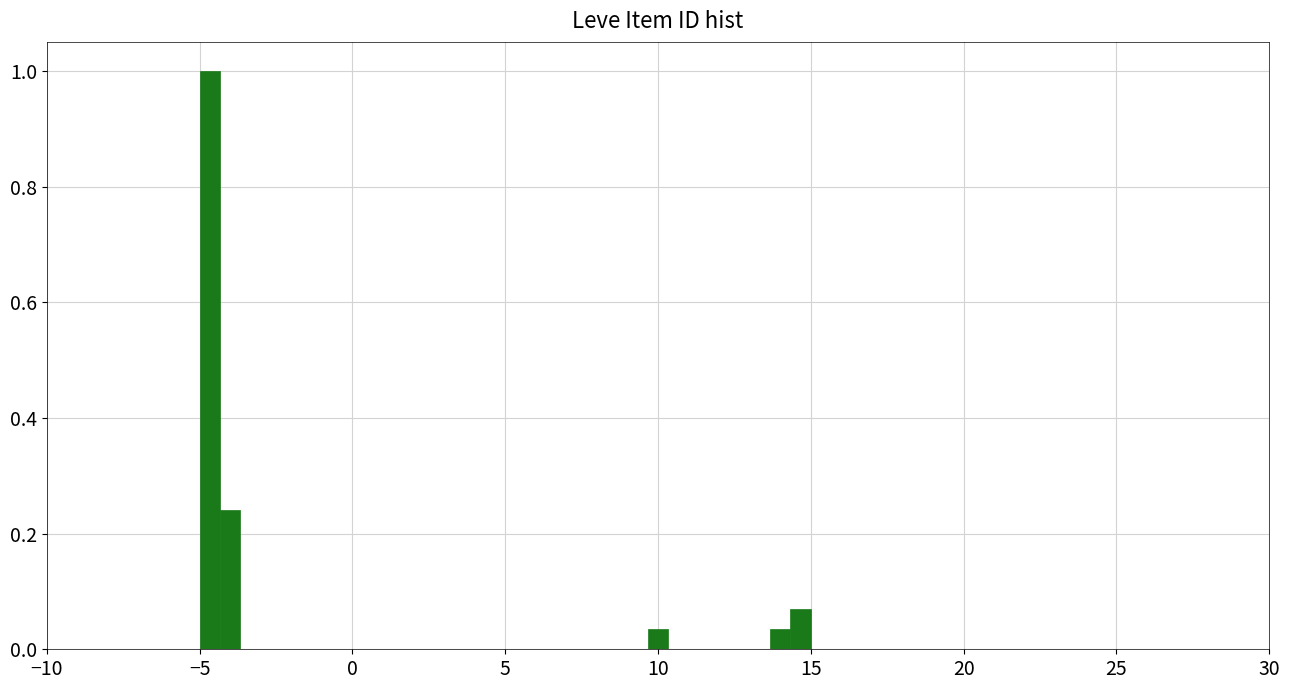

Around what value on the x-axis is the tallest bar? Give the approximate position of its centre, as read against the axis.

-4.5